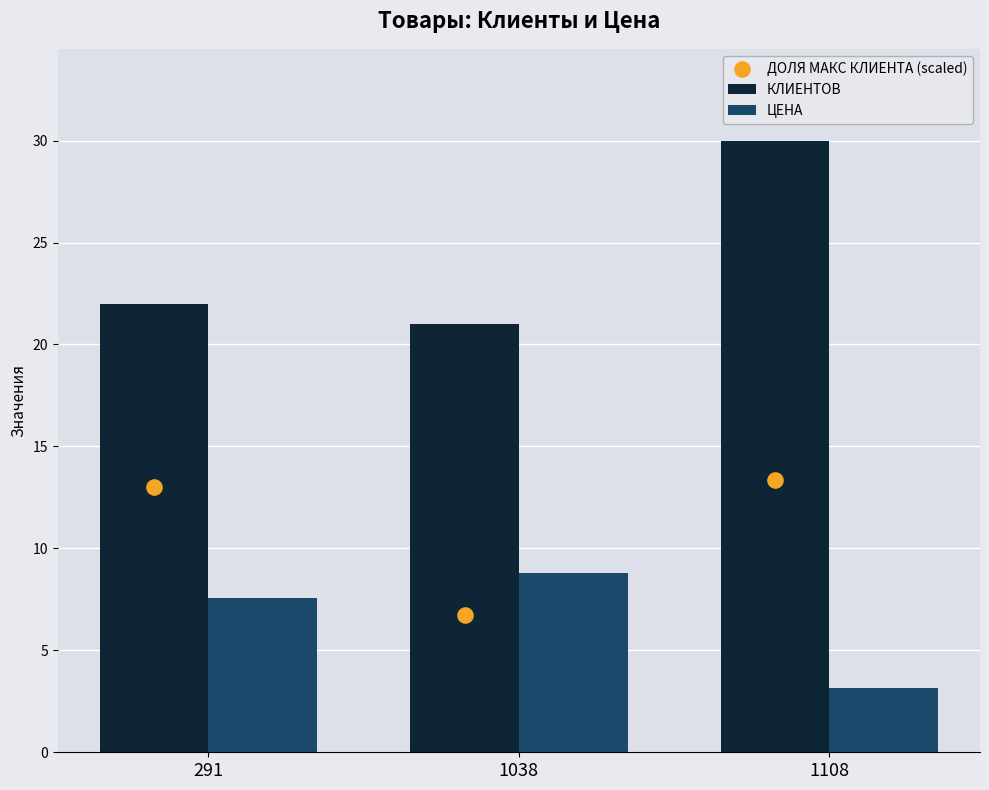

What is the total value across all series at 1108?

46.5